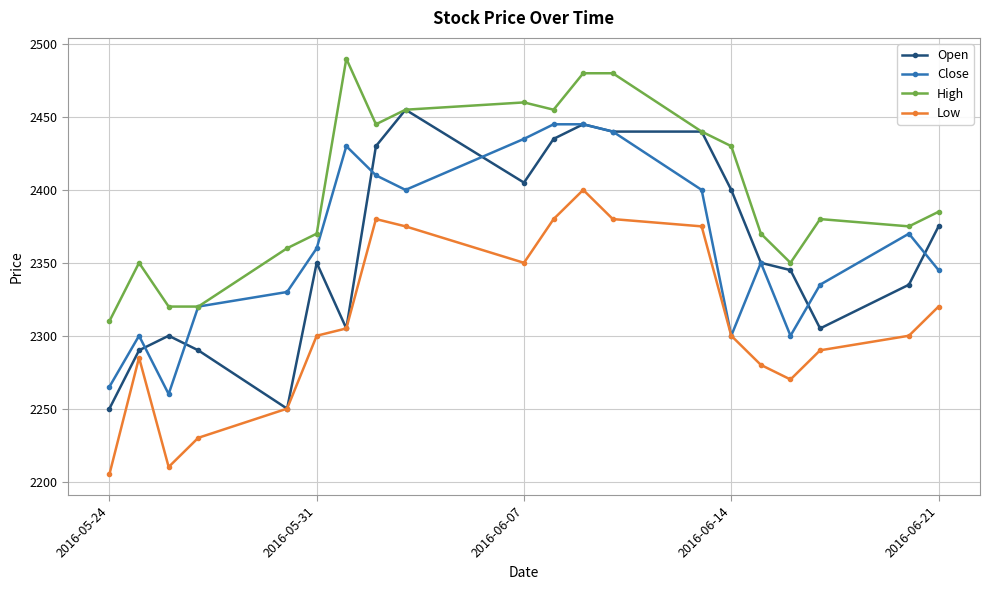

What is the greatest value displayed?

2490